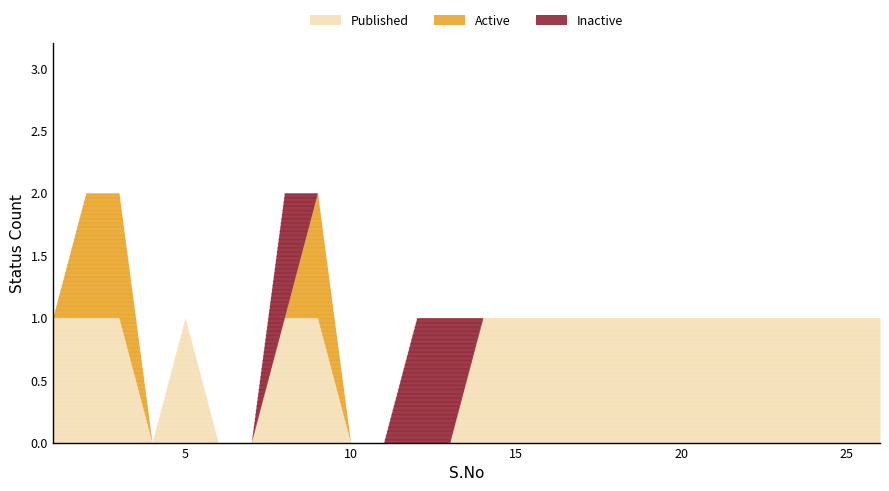

What is the difference between the maximum and minimum values in the Inactive series?

1